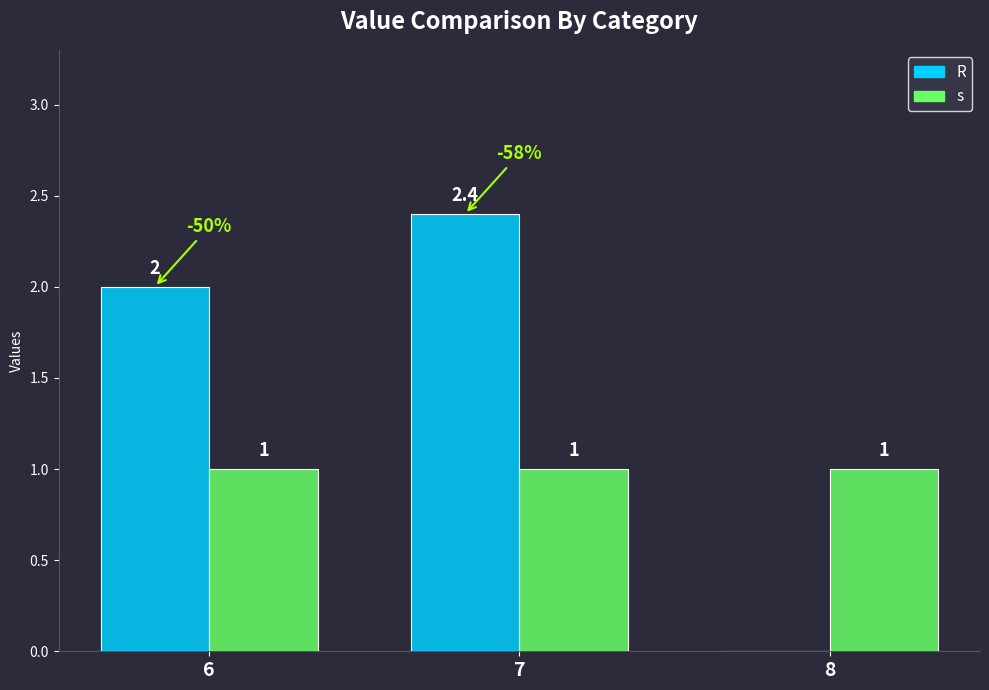

Reading right to left, list all the values displayed in this chart.

R: 8=0.0	7=2.4	6=2.0
s: 8=1.0	7=1.0	6=1.0